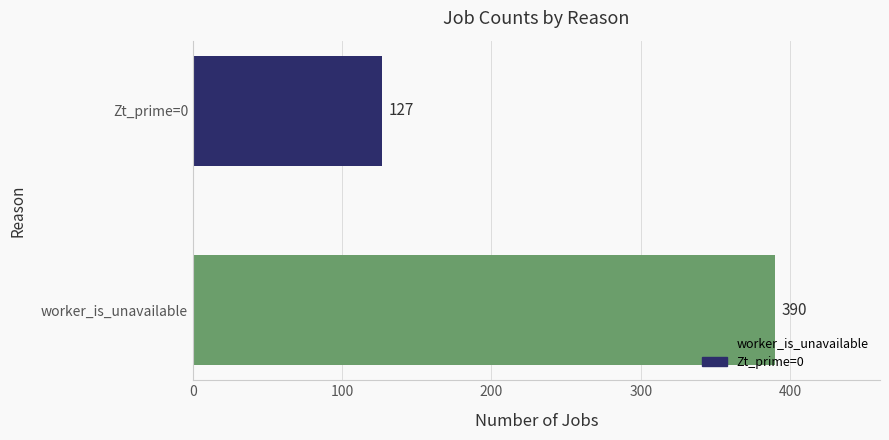

Rank the categories by value from highest to lowest.

worker_is_unavailable, Zt_prime=0